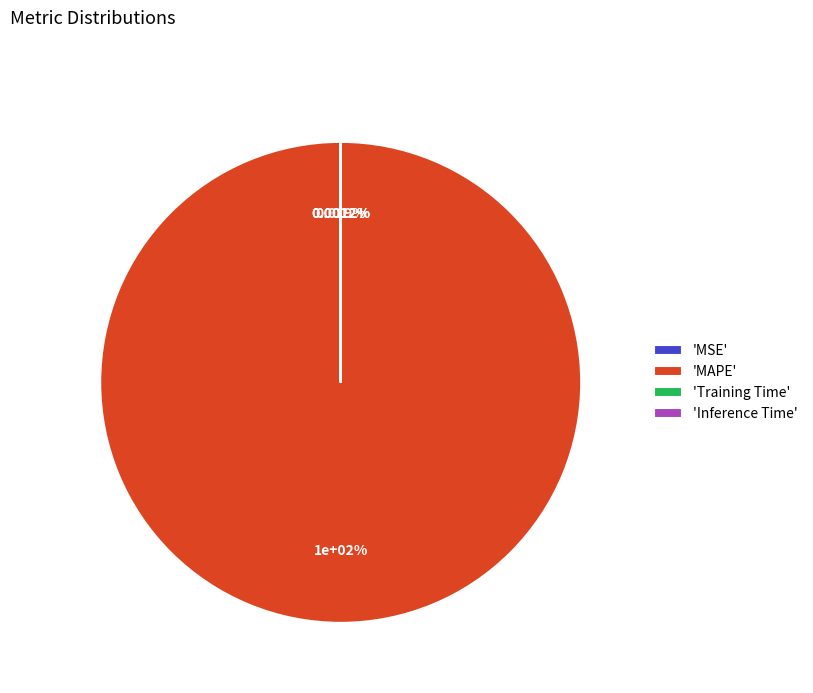

Is the sum of Training Time and MAPE greater than half?

Yes